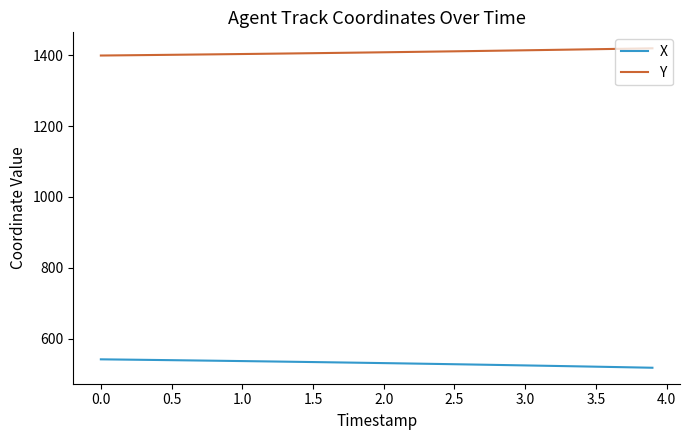

Rank the series by their maximum value, from lowest to highest.

X, Y